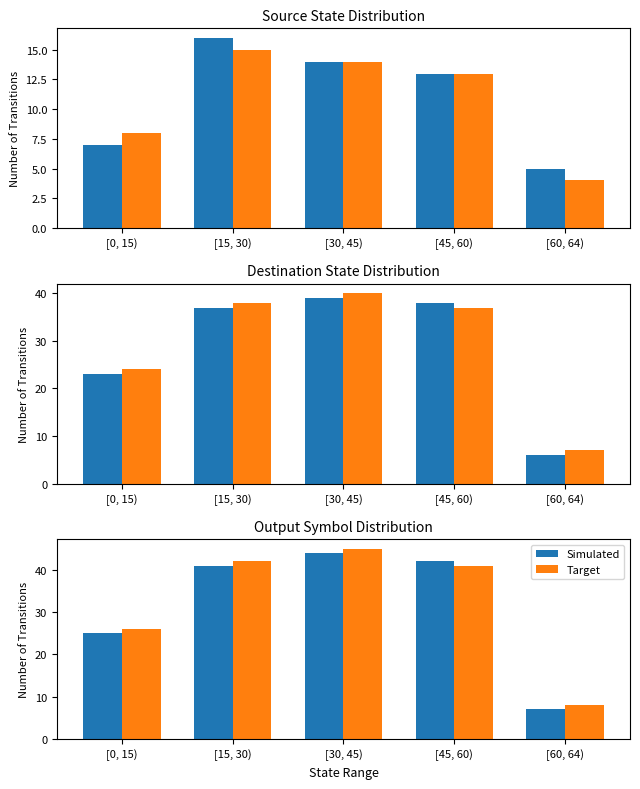

List the series in order of their overall mean, lowest first.

Simulated, Target